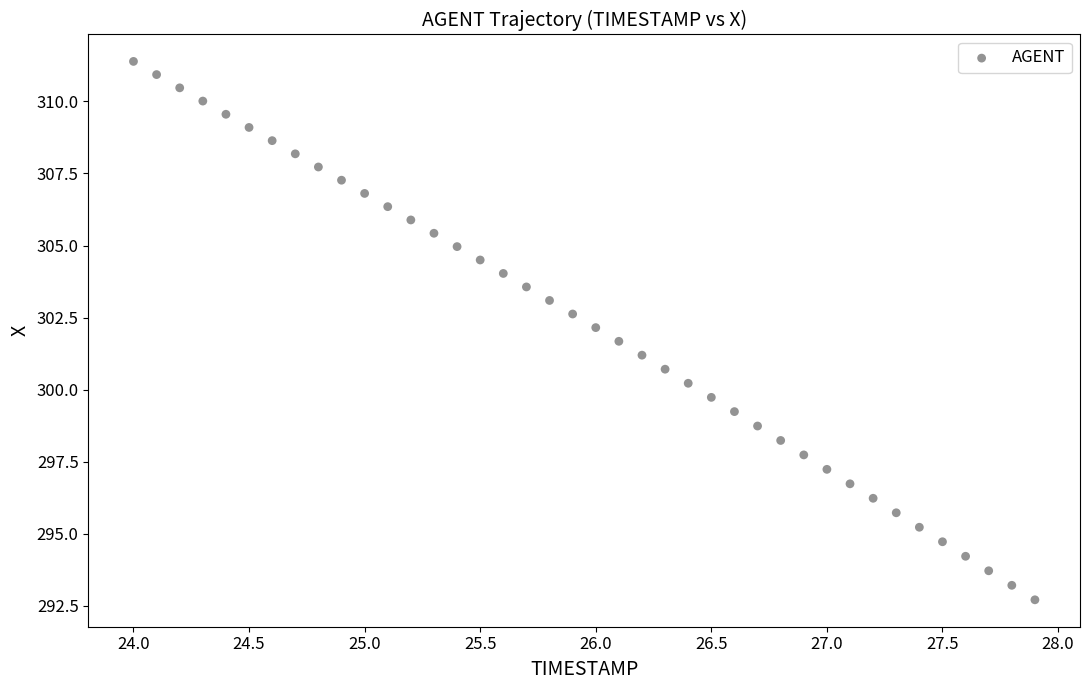

What is the range of X values (max minus min)?

3.9